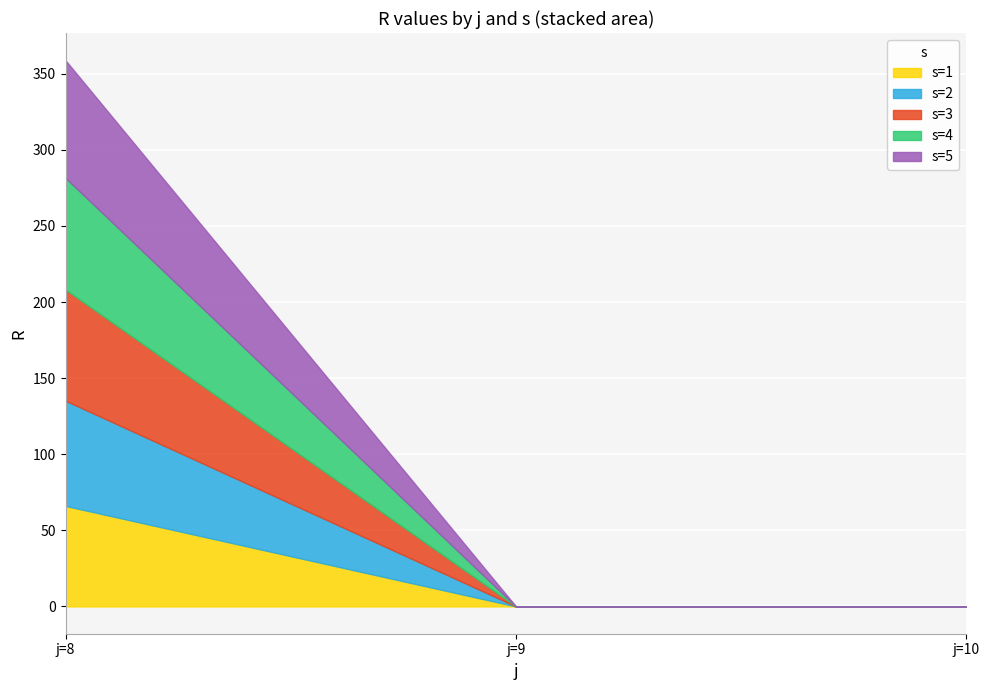

Reading left to right, what are all the values shown in this chart?

s=1: 66.0	0.0	0.0
s=2: 69.1	0.0	0.0
s=3: 73.0	0.0	0.0
s=4: 73.4	0.0	0.0
s=5: 77.3	0.0	0.0